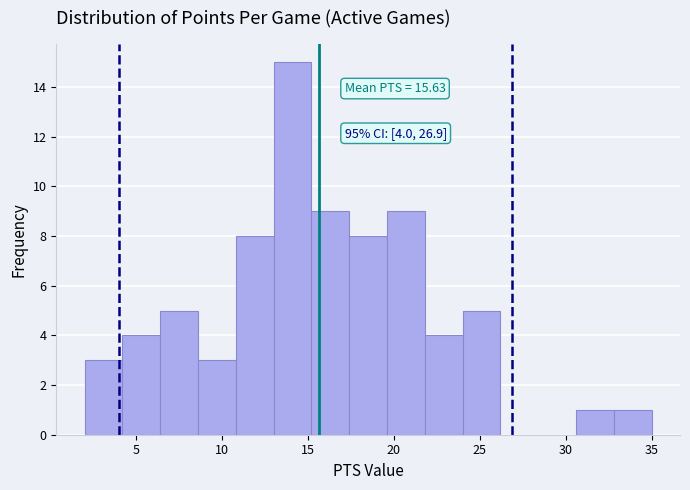

Over which range of the x-axis is the bar tallest?

13.0 to 15.2